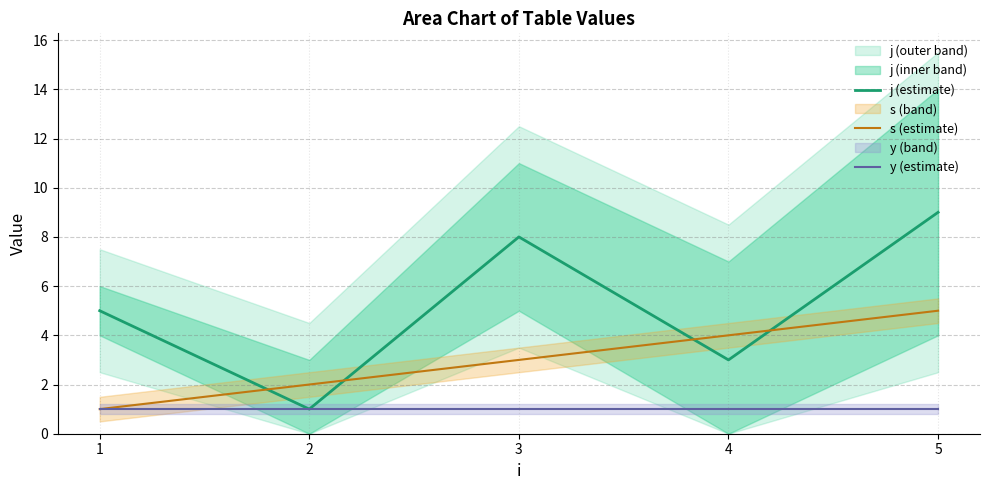

Reading left to right, transcribe all the data shown in this chart.

j (estimate): 1=5	2=1	3=8	4=3	5=9
s (estimate): 1=1	2=2	3=3	4=4	5=5
y (estimate): 1=1	2=1	3=1	4=1	5=1